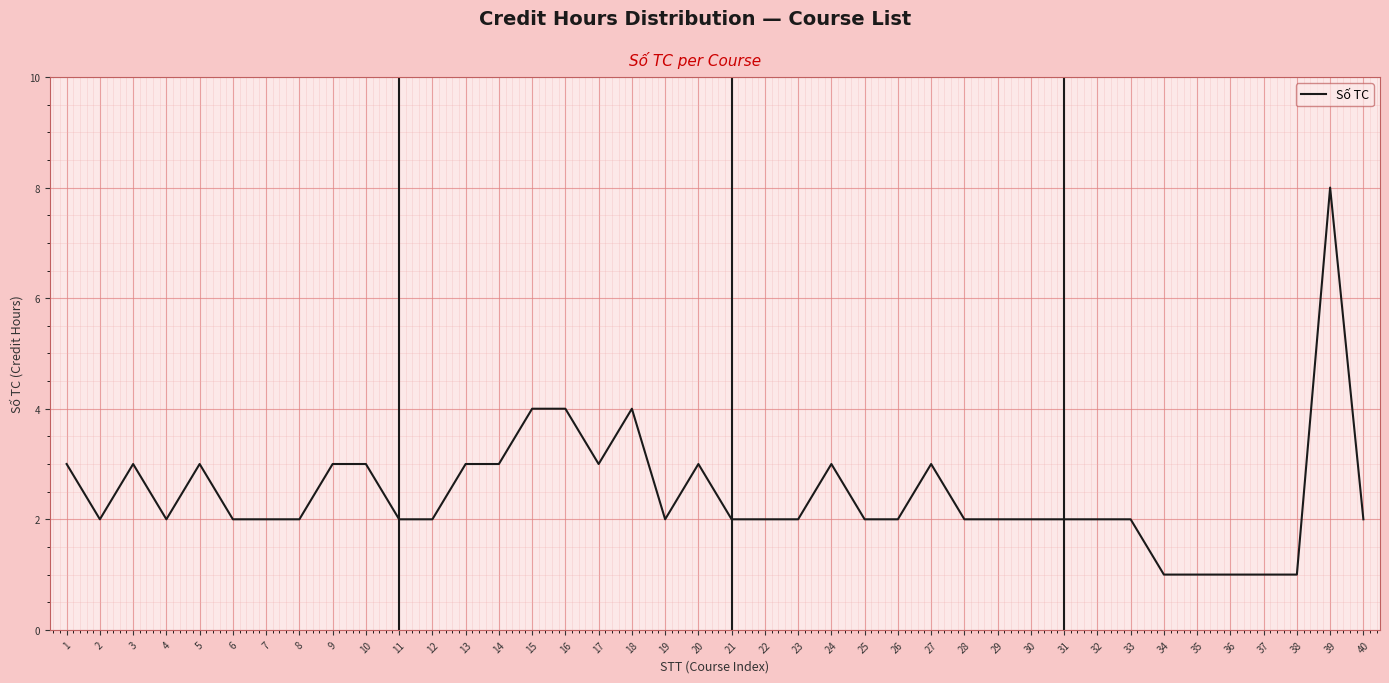

Reading left to right, transcribe all the data shown in this chart.

3	2	3	2	3	2	2	2	3	3	2	2	3	3	4	4	3	4	2	3	2	2	2	3	2	2	3	2	2	2	2	2	2	1	1	1	1	1	8	2